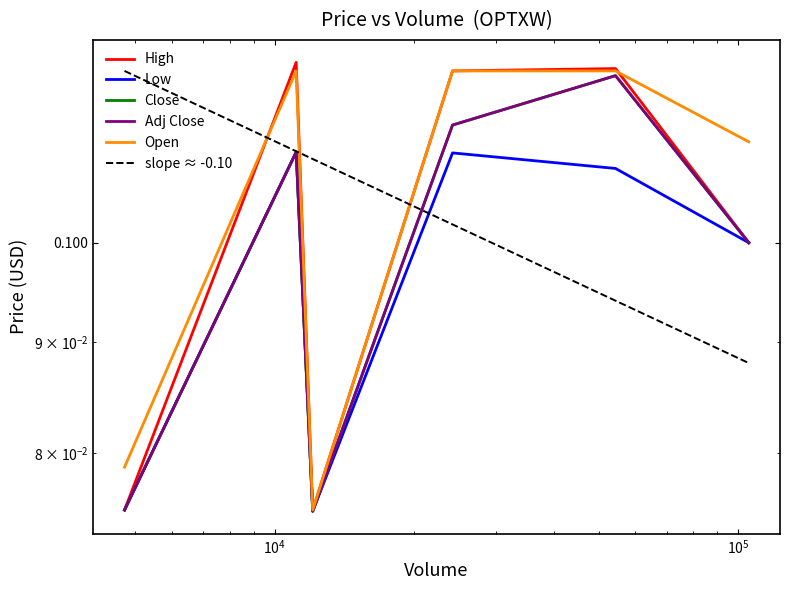

Is it true that Low equals 0.0 at 105339?

False